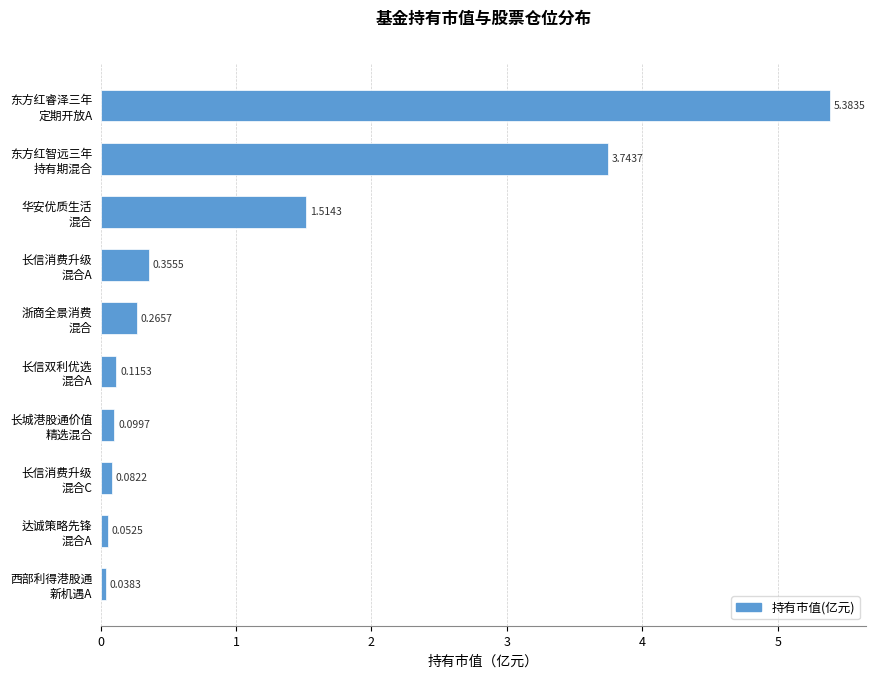

What is the average value?

1.2